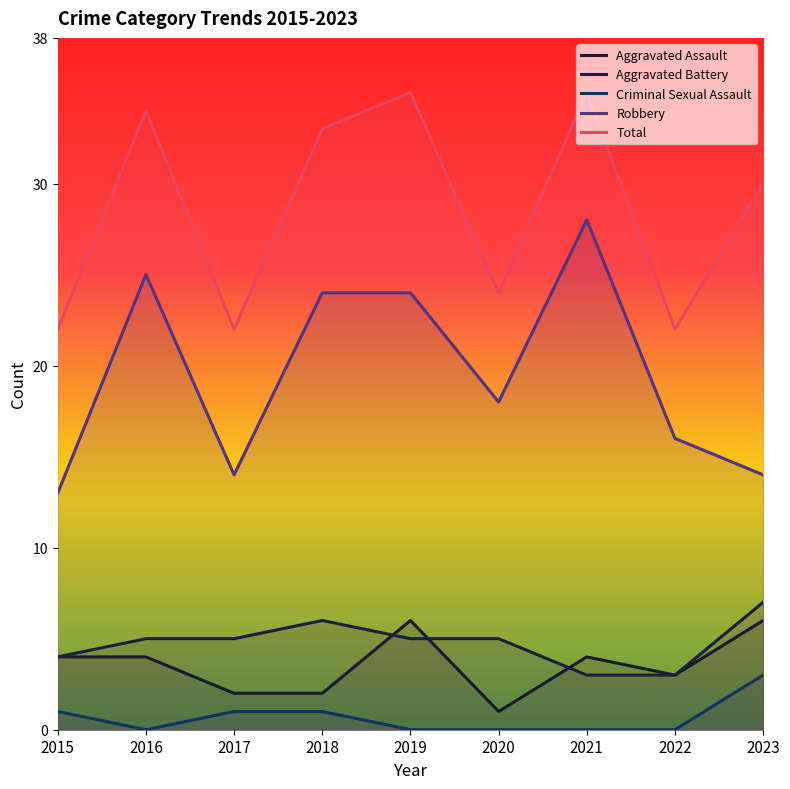

What are all the series names shown in the legend?

Aggravated Assault, Aggravated Battery, Criminal Sexual Assault, Robbery, Total